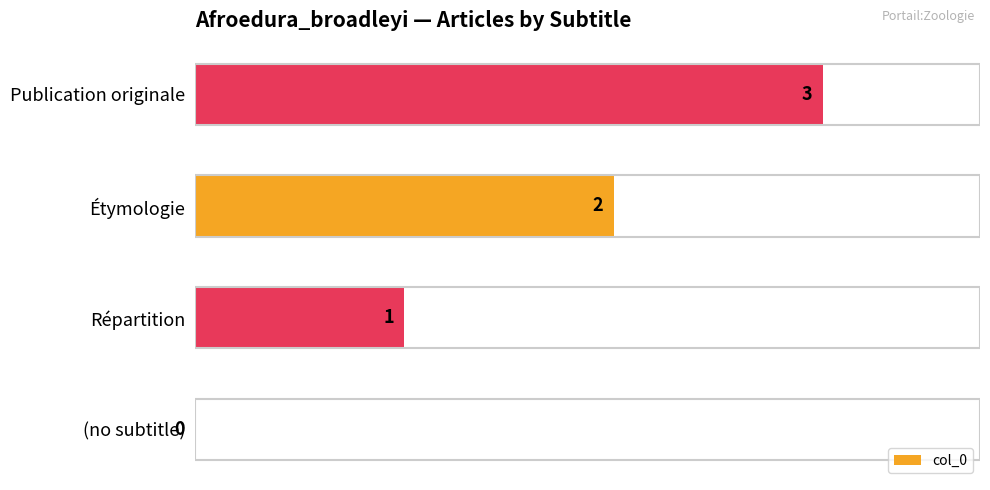

The value at Étymologie is 1. True or false?

False